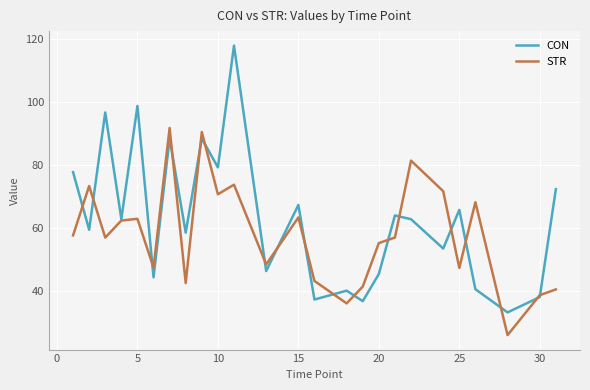

Which series has the widest spread of values?

CON